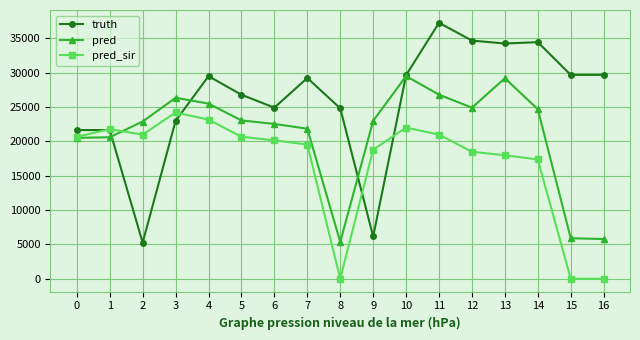

What is the difference between the second highest and second lowest values in the pred series?

23403.0